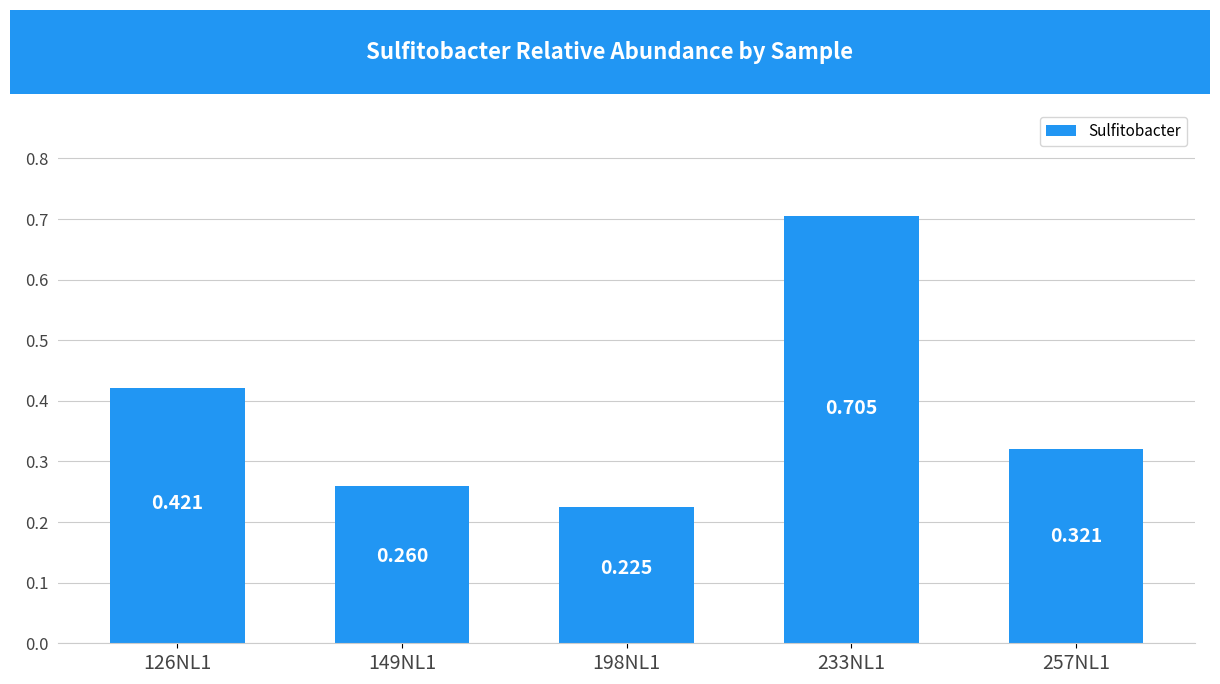

The chart shows a value of 0.2 at 198NL1. True or false?

True